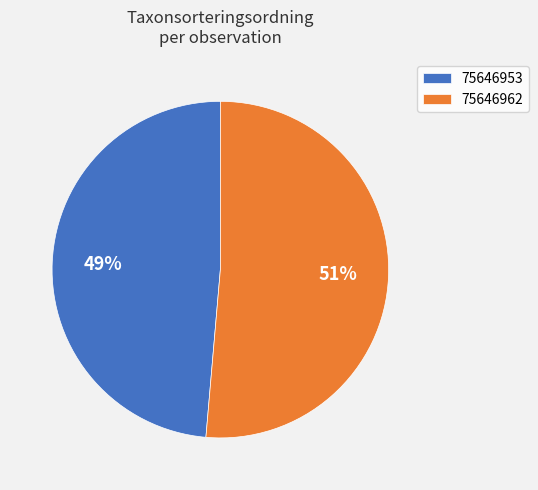

Is the sum of 75646962 and 75646953 greater than half?

Yes